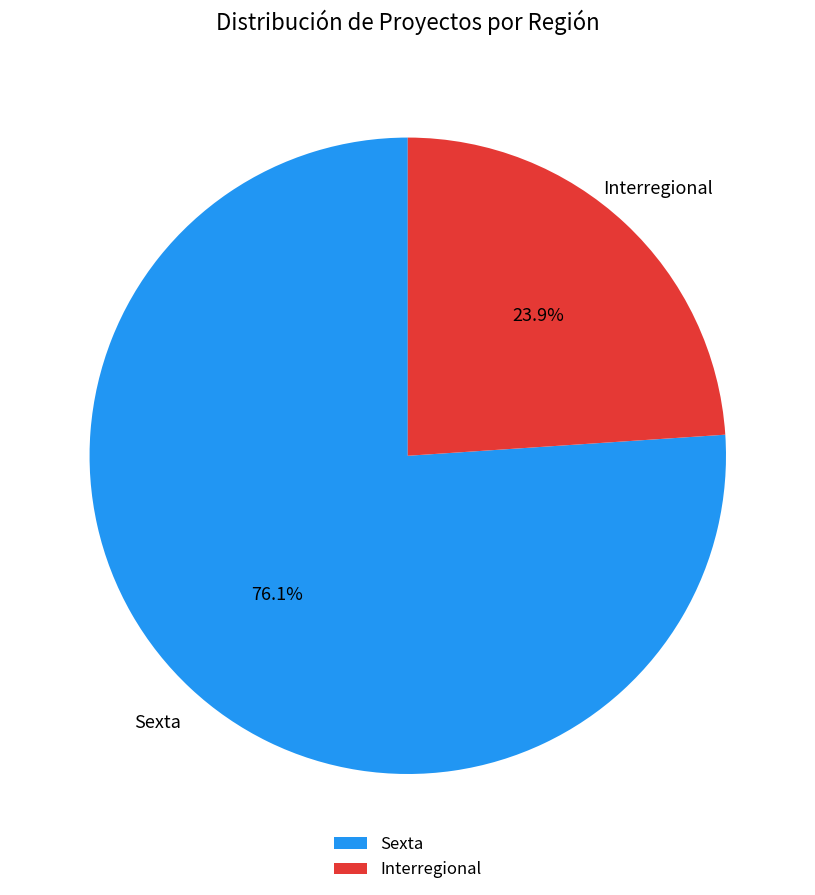

How many slices are in this pie chart?

2